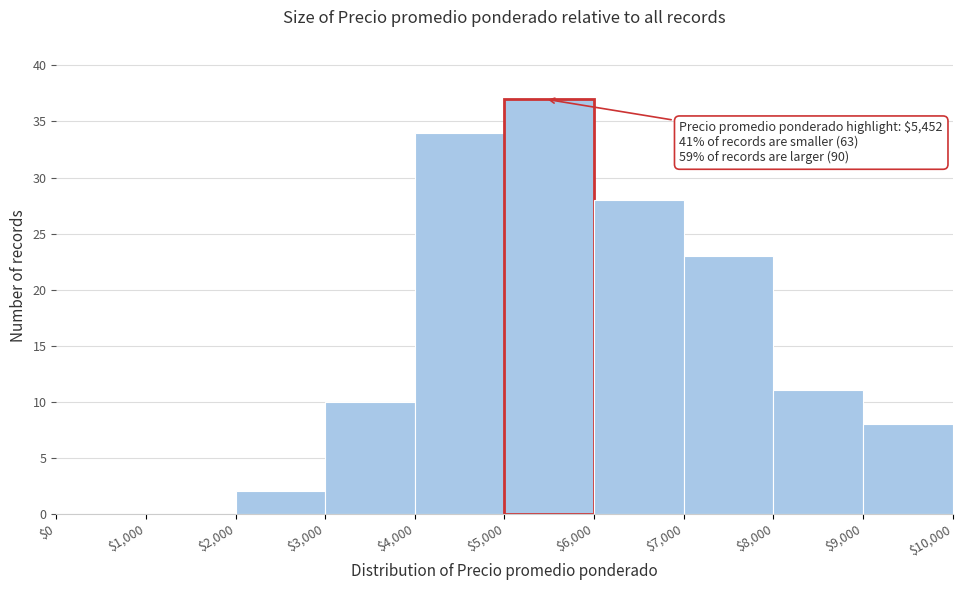

Over which range of the x-axis is the bar tallest?

$5,000 to $6,000